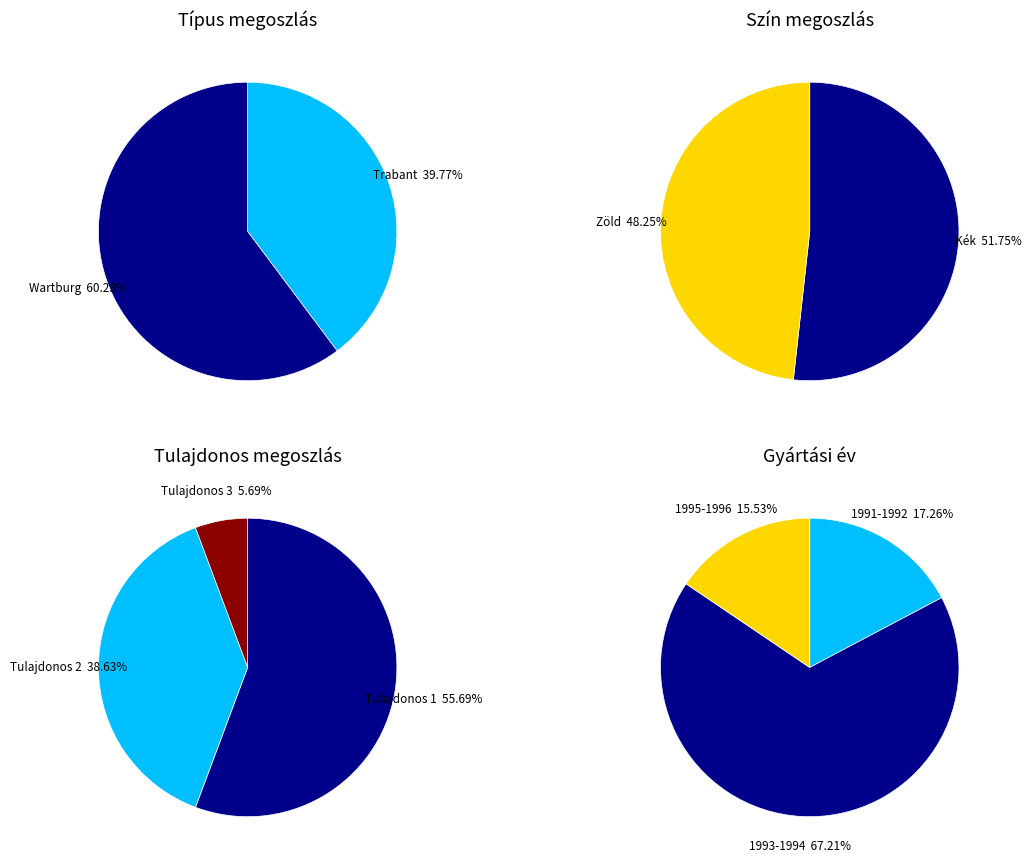

How much of the chart is everything except 0?

77.1%